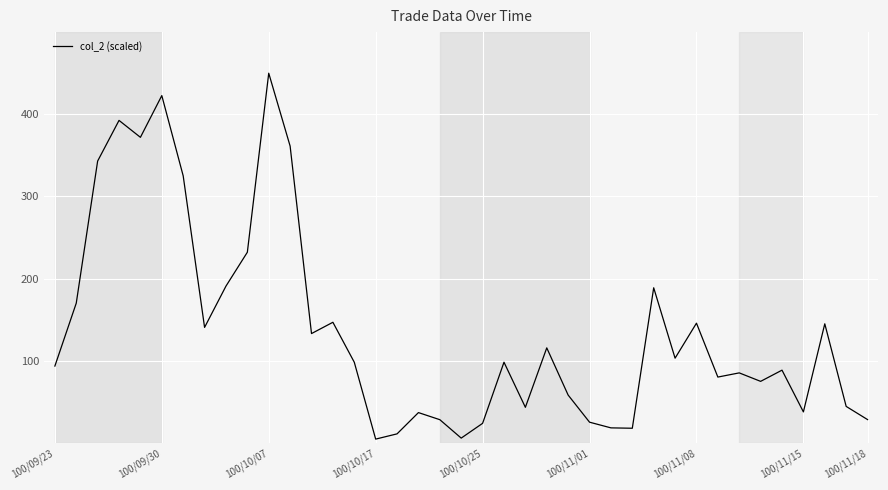

What is the difference between the maximum and minimum values?

445.2